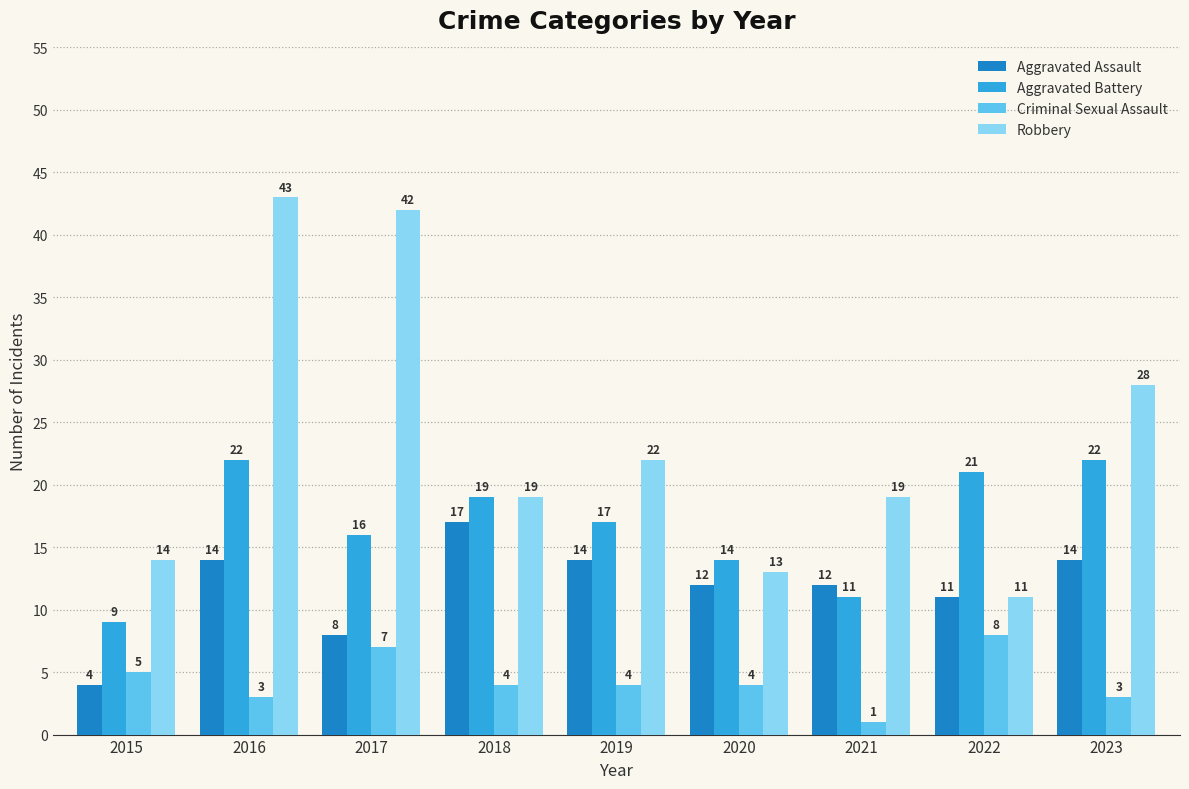

What is the difference between the highest and lowest values at 2023?

25